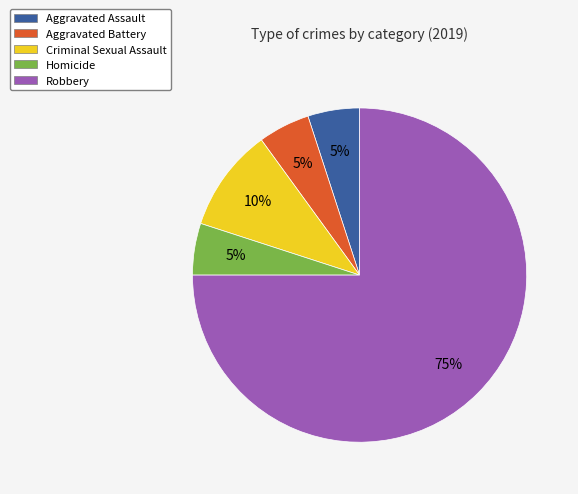

To the nearest percent, what is the difference between the largest and smallest slice percentages?

70%